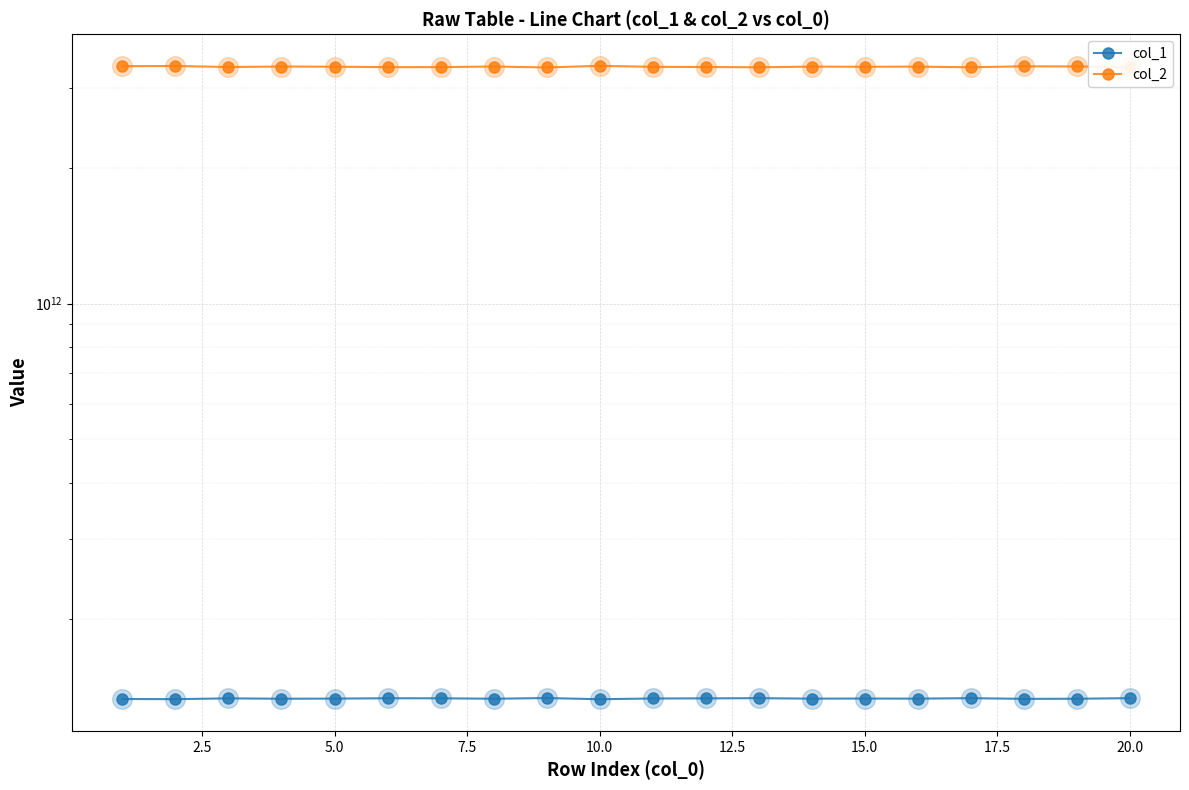

Which series has the largest Y range (max minus min)?

col_2